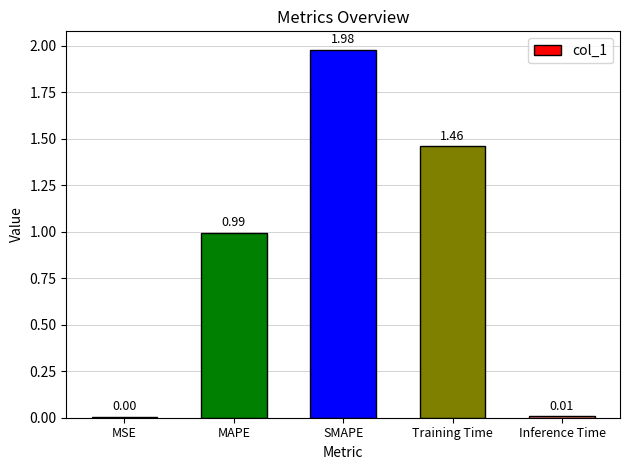

Where is the data nearest to the value 0?

MSE